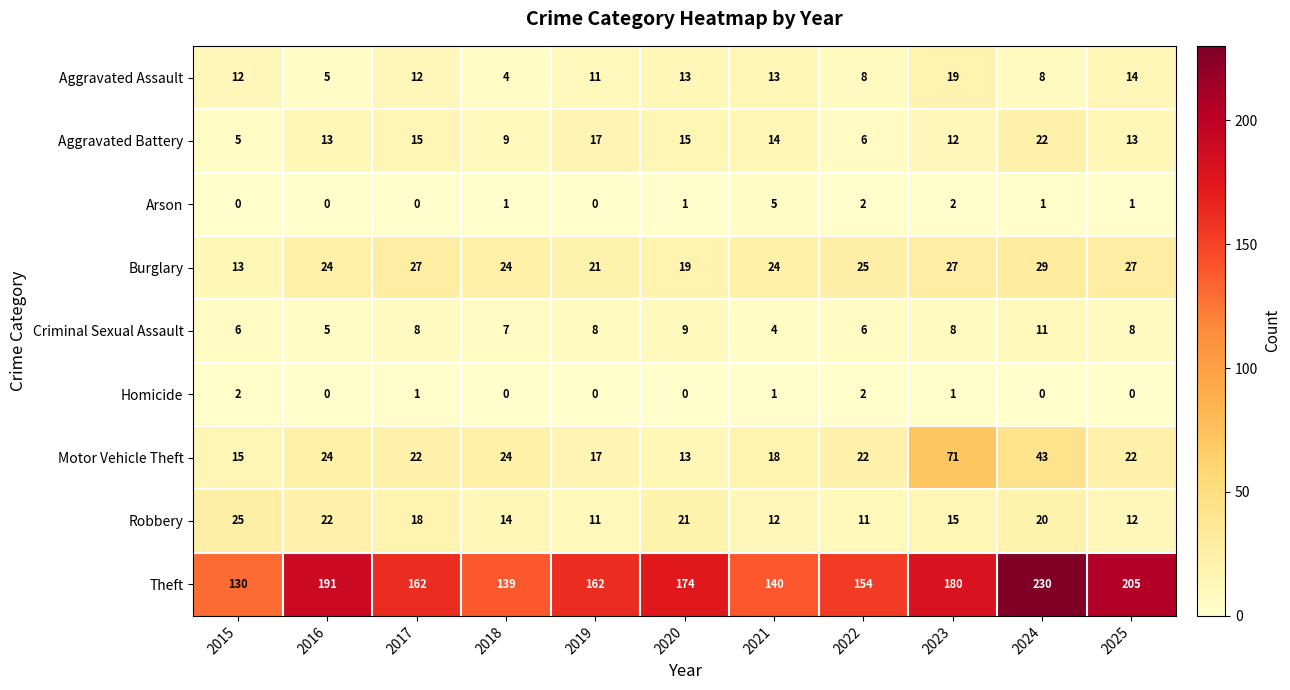

Is it true that Theft equals 100 at 2025?

False